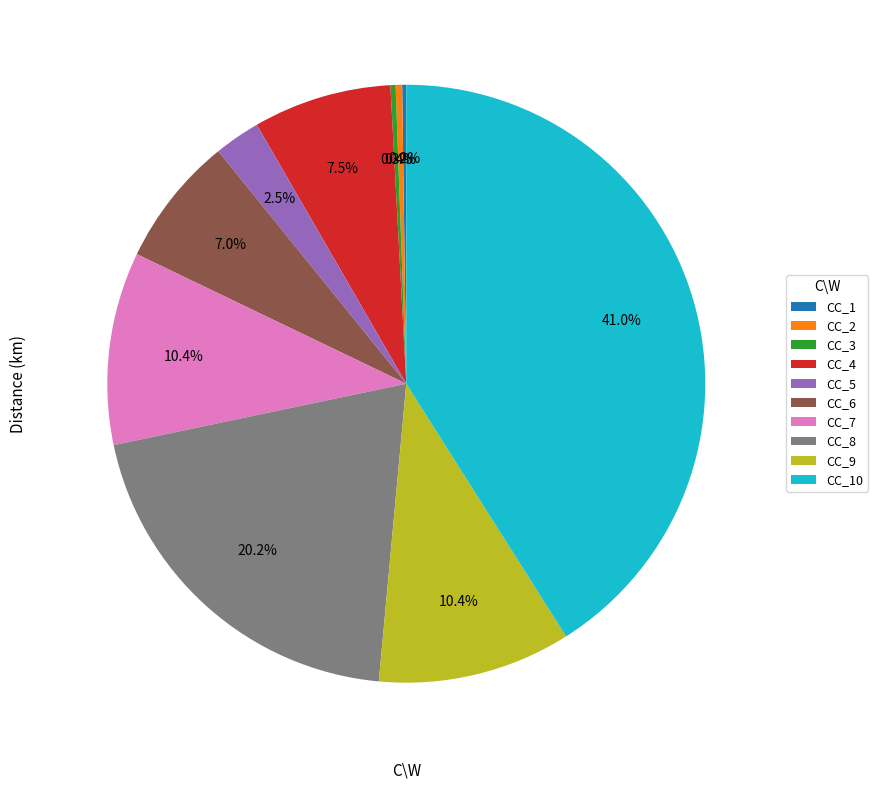

The CC_8 slice represents 8% of the pie. True or false?

False